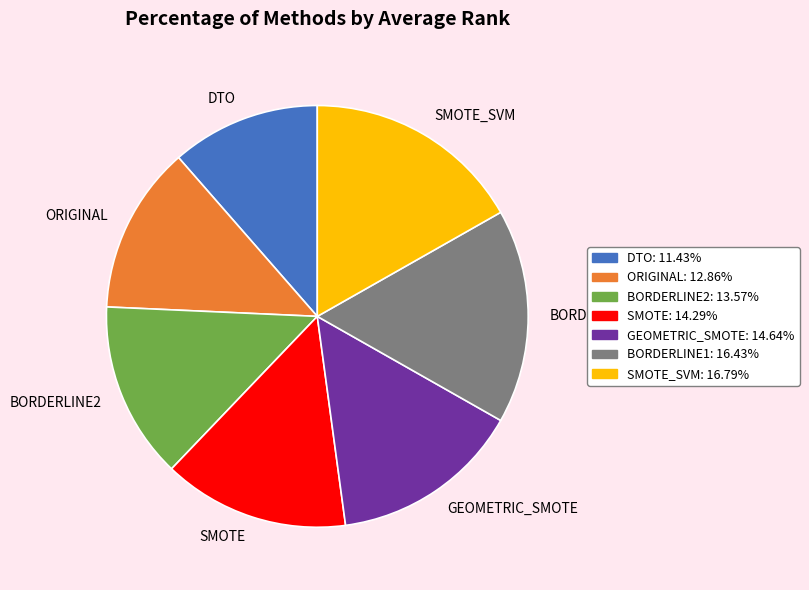

Combined, do ORIGINAL and GEOMETRIC_SMOTE account for over 50%?

No